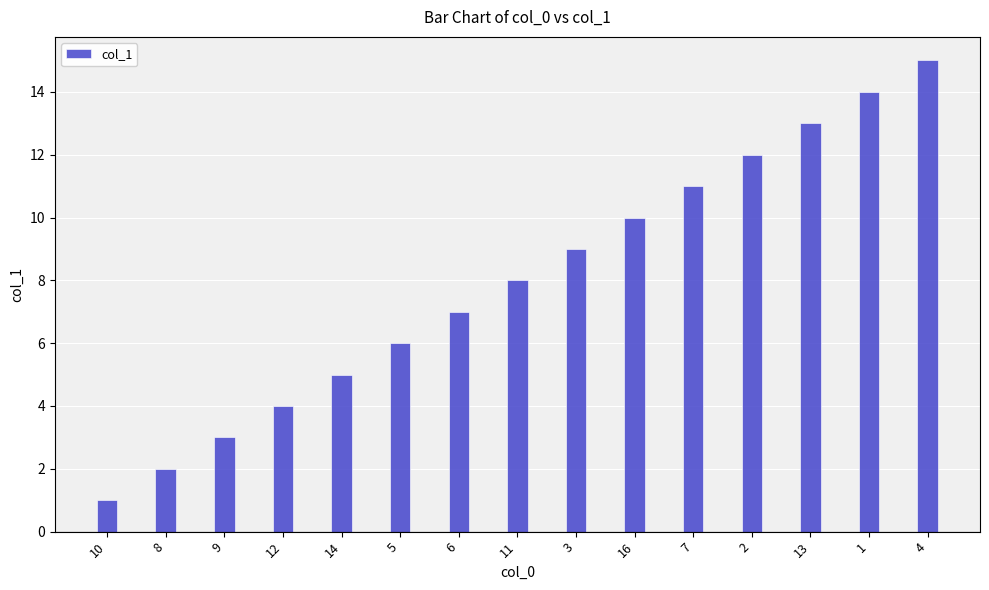

The chart shows a value of 3 at 13. True or false?

False